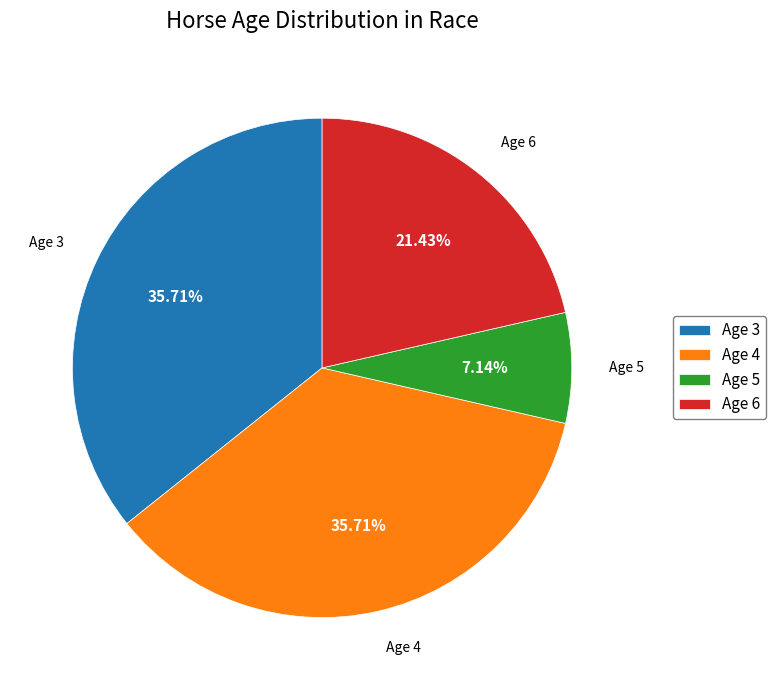

To the nearest percent, what is the difference between the largest and smallest slice percentages?

29%